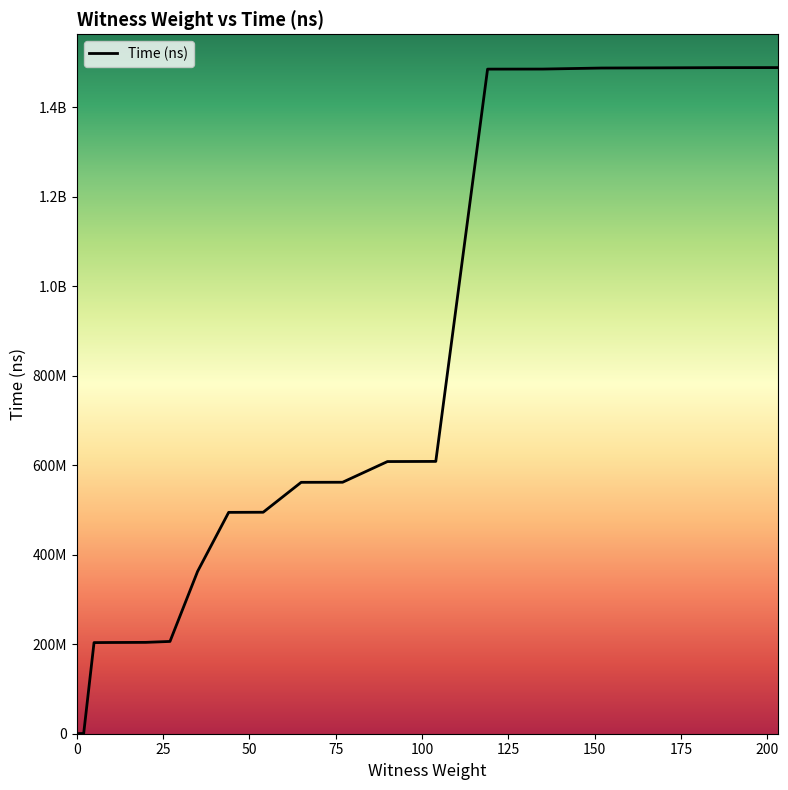

What is the change in value from 5 to 9?

+215500